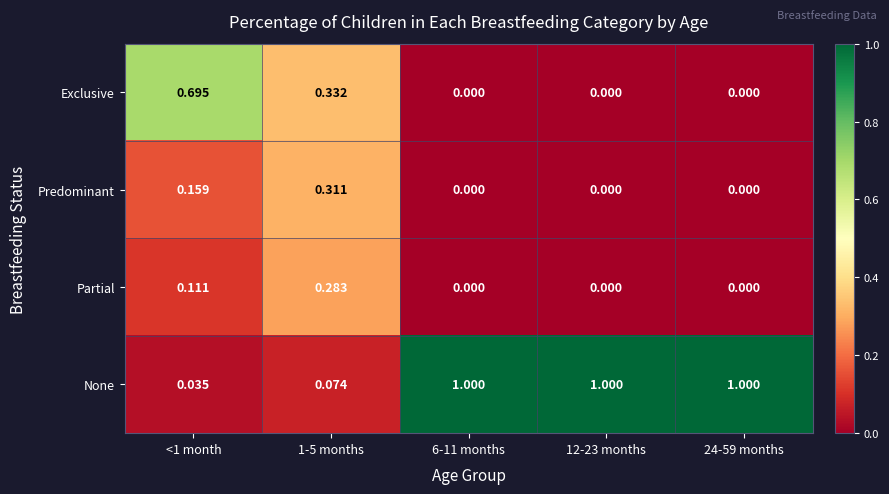

At 1-5 months, list the series in order from largest to smallest.

Exclusive, Predominant, Partial, None